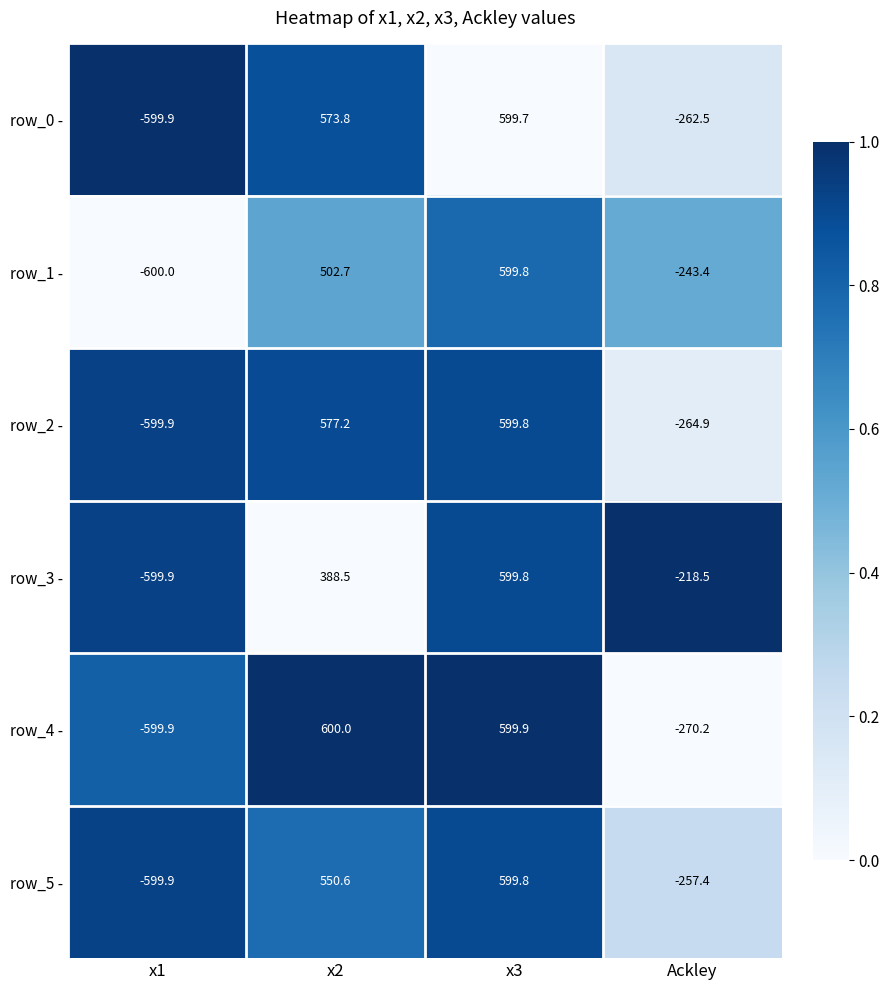

Reading left to right, list all the values displayed in this chart.

row_0 -: -599.9	573.8	599.7	-262.5
row_1 -: -600.0	502.7	599.8	-243.4
row_2 -: -599.9	577.2	599.8	-264.9
row_3 -: -599.9	388.5	599.8	-218.5
row_4 -: -599.9	600.0	599.9	-270.2
row_5 -: -599.9	550.6	599.8	-257.4